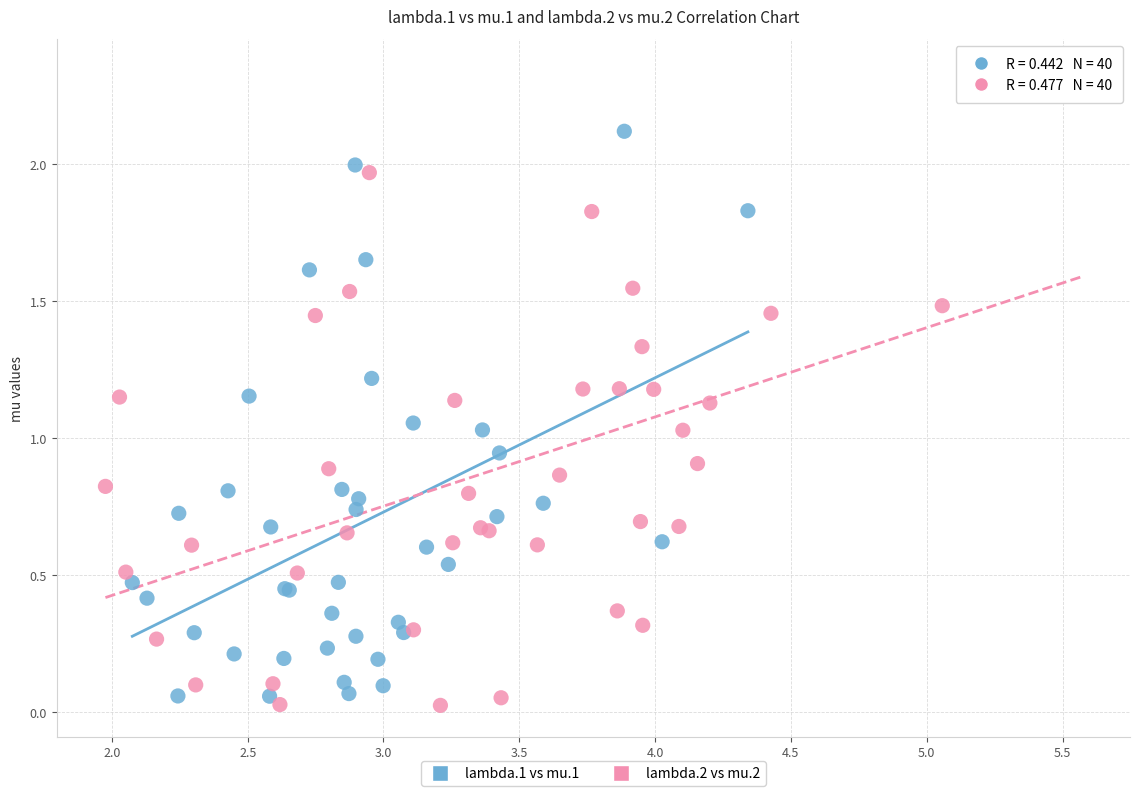

Which series has the largest Y range (max minus min)?

lambda.2 vs mu.2